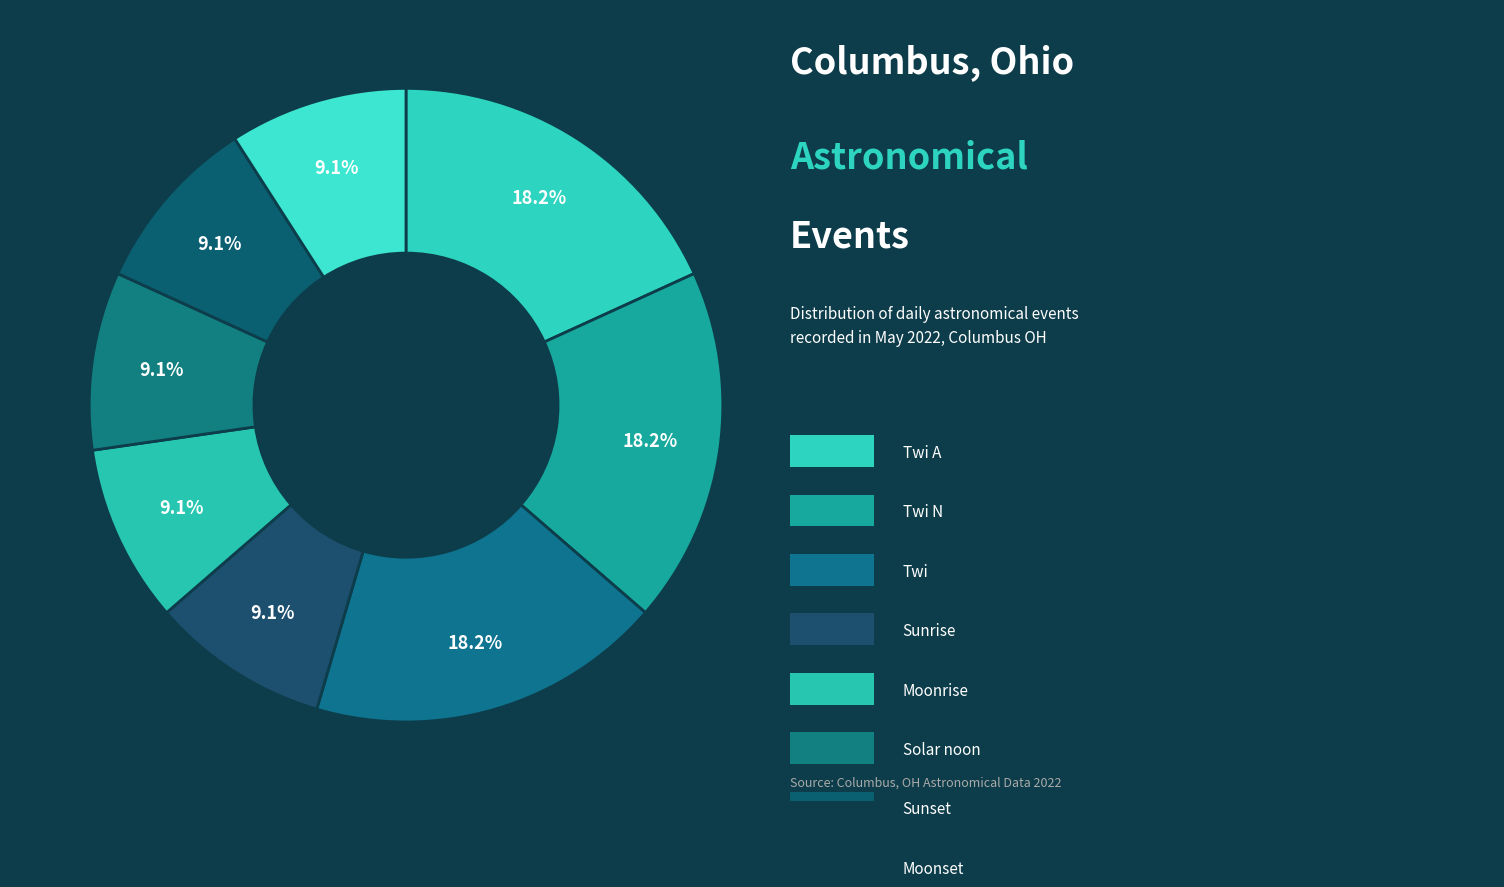

Is there any slice that represents more than half of the pie?

No